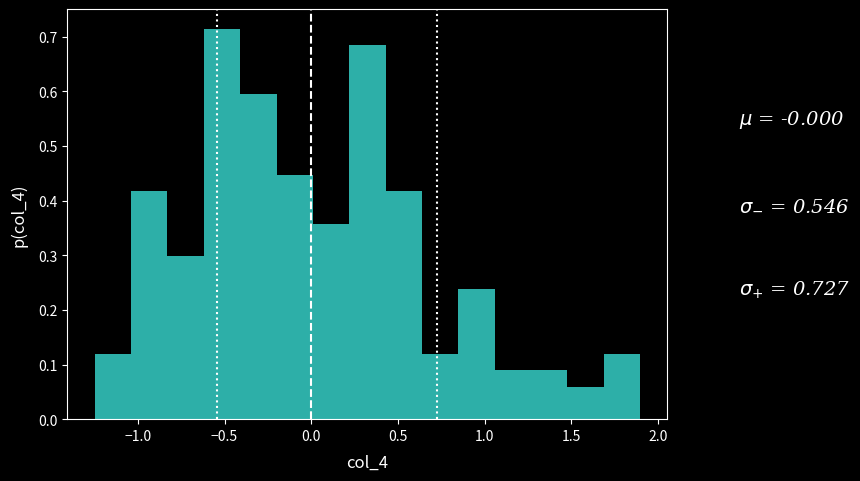

Which range on the x-axis has the tallest bar?

-0.60 to -0.40